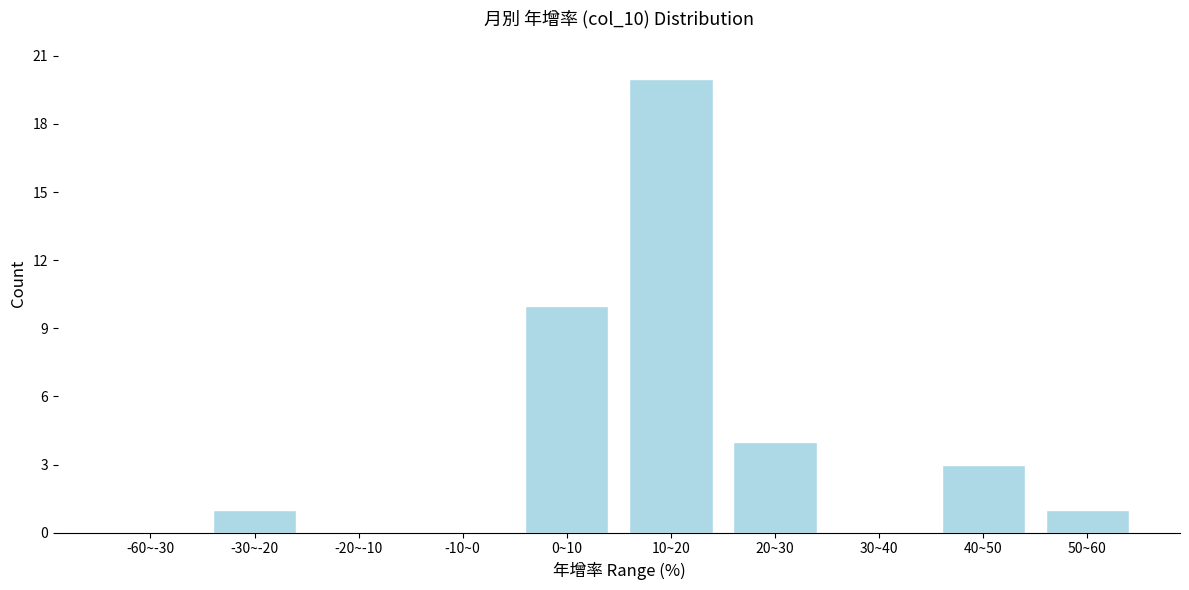

Reading right to left, list all the values displayed in this chart.

50~60=1	40~50=3	30~40=0	20~30=4	10~20=20	0~10=10	-10~0=0	-20~-10=0	-30~-20=1	-60~-30=0